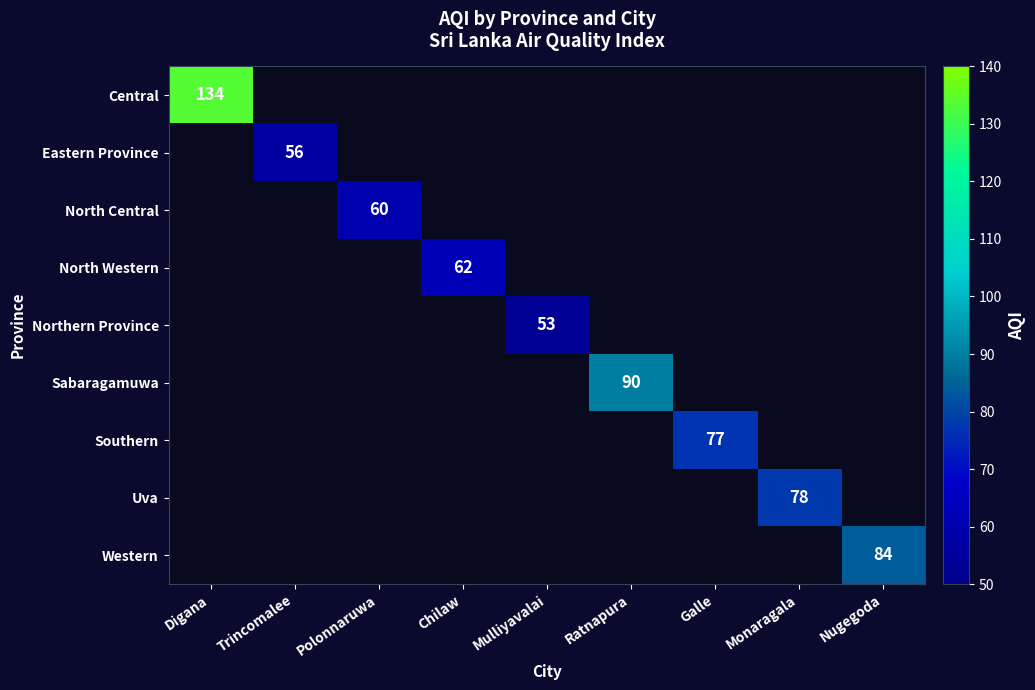

True or false: Southern has a value of 26 at Galle.

False